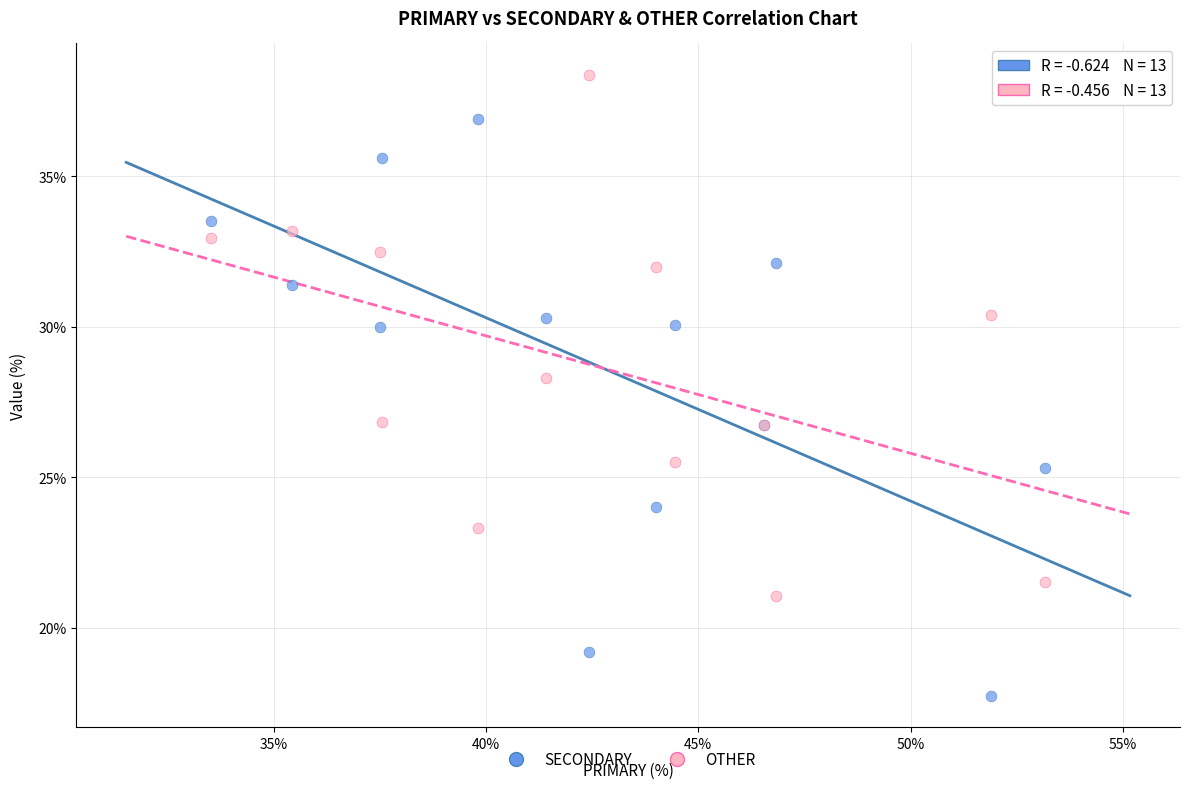

Which series has the largest Y range (max minus min)?

SECONDARY